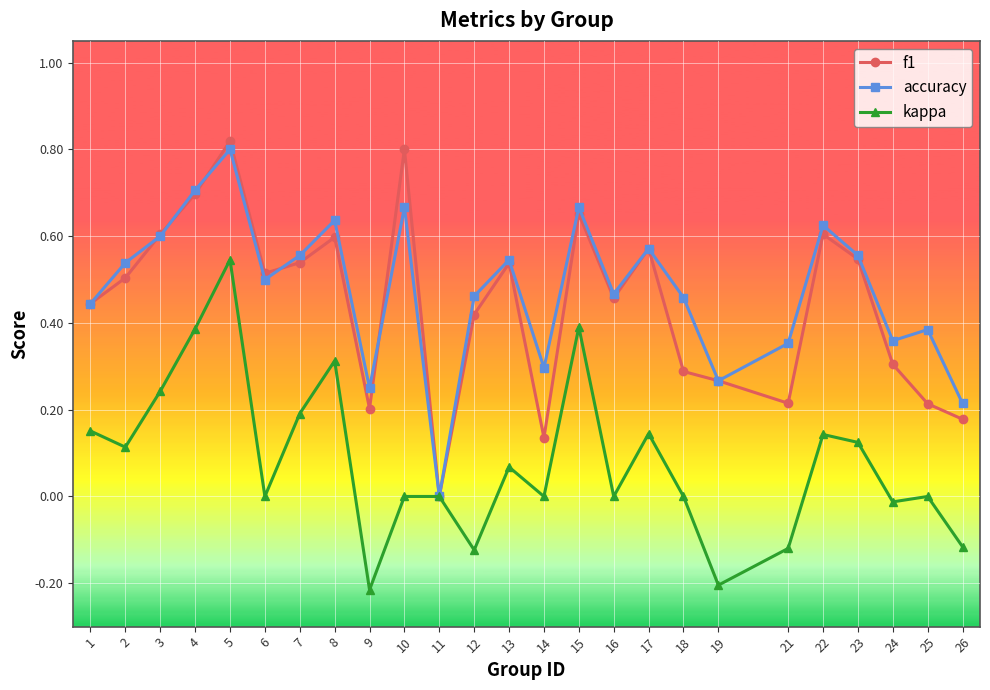

Which series changed the most between 4 and 16?

kappa